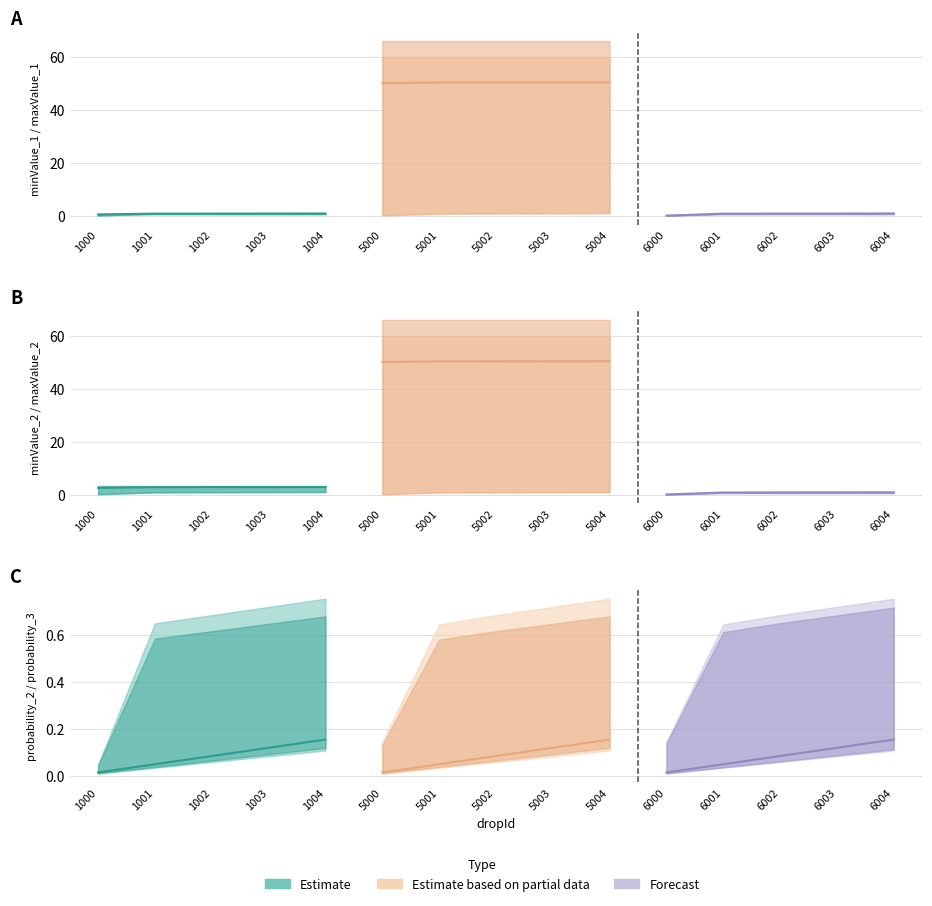

Where is the first local maximum for probability_3?

1004